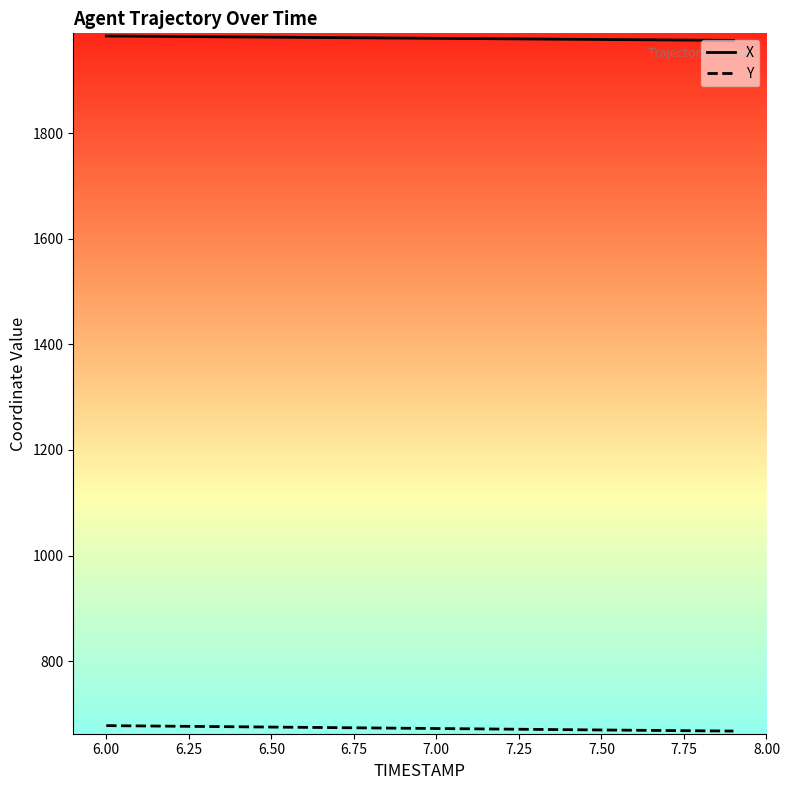

List the series in order of their overall mean, lowest first.

Y, X